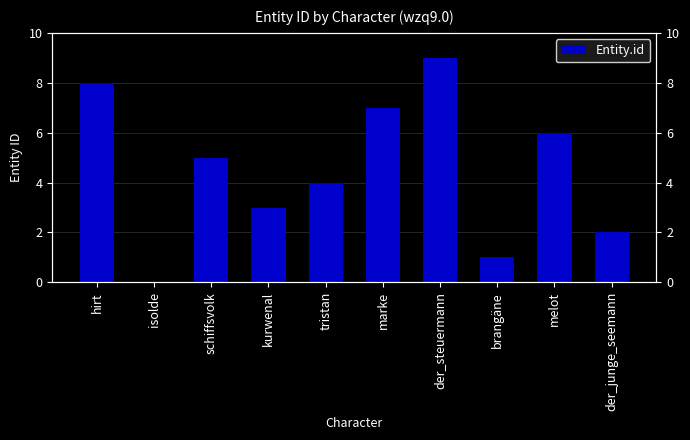

What is the label of the 1st bar from the right?

der_junge_seemann